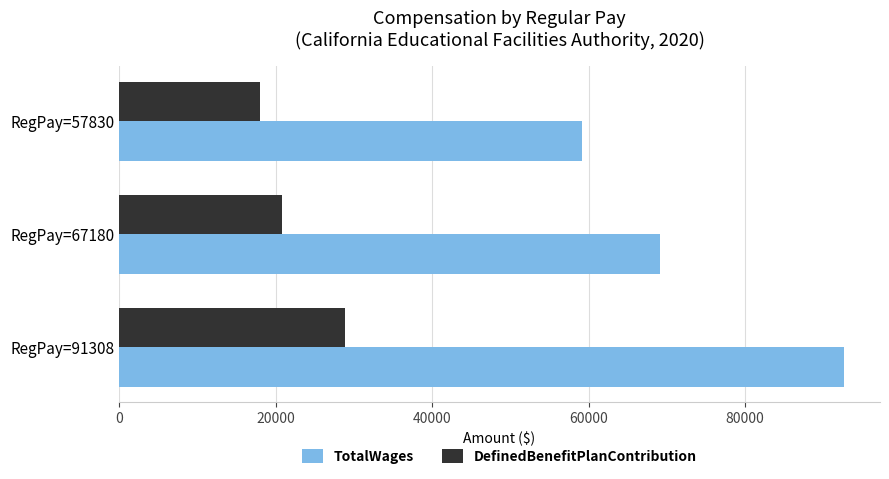

Where is TotalWages nearest to the value 75869?

RegPay=67180